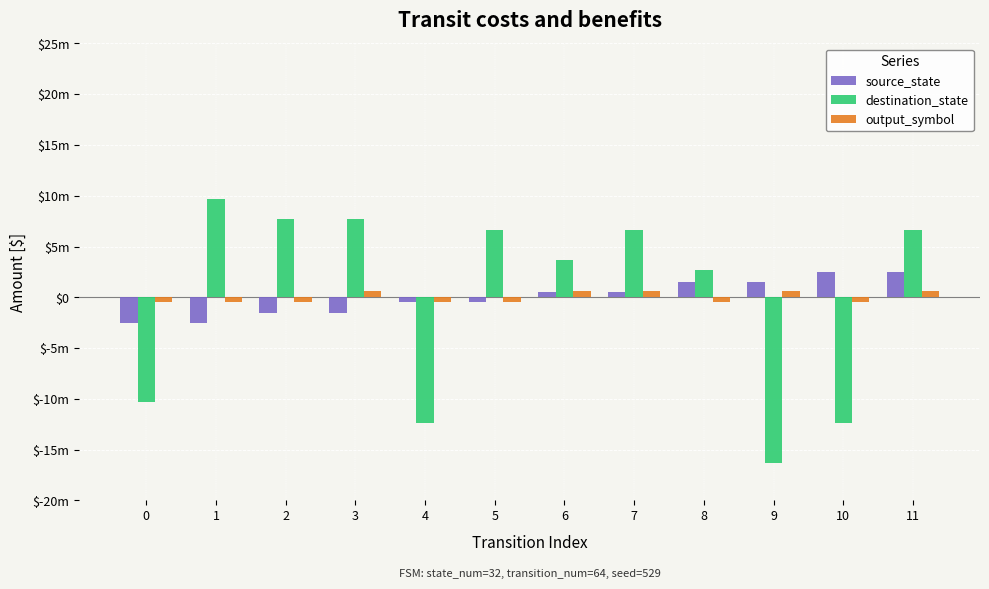

Which series has the largest range (max minus min)?

destination_state